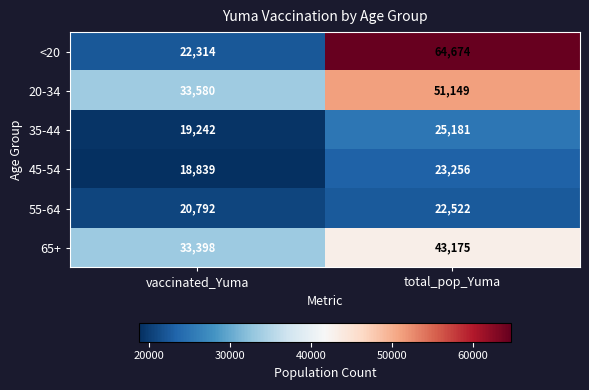

At which category is the sum across all series the highest?

total_pop_Yuma